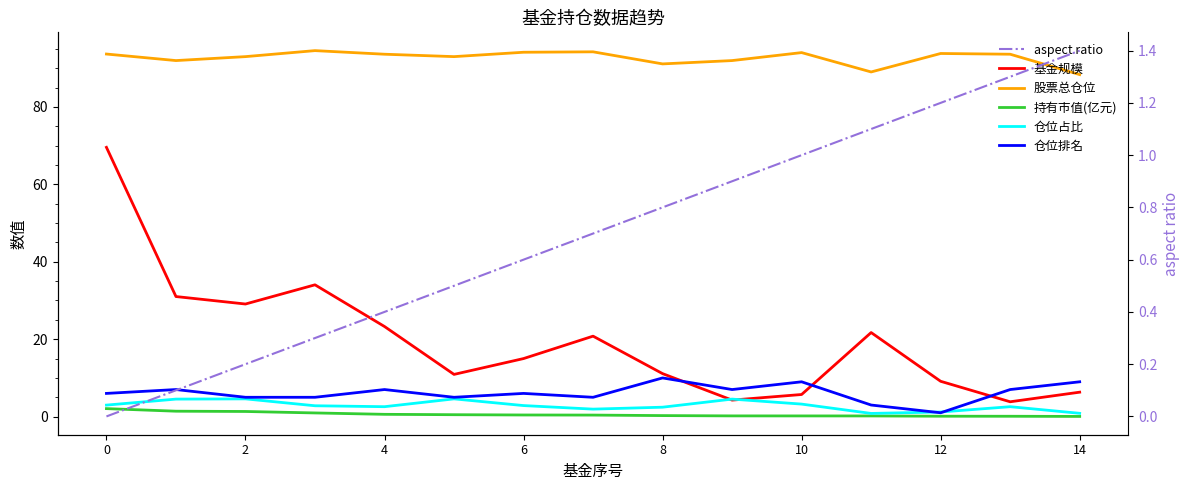

Between 4 and 13, which is larger?

4